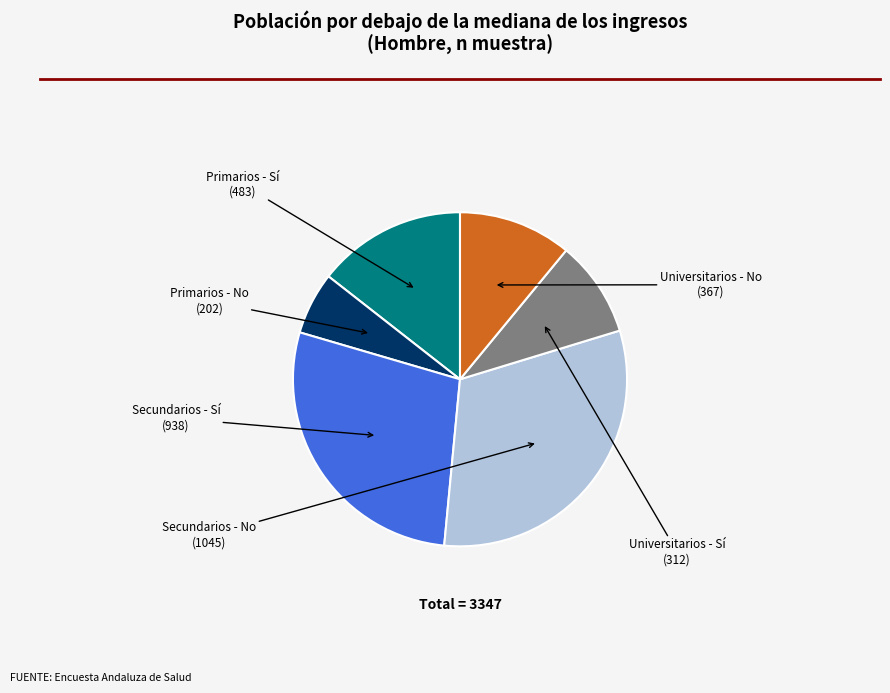

True or false: Primarios - Sí accounts for 14% of the total.

True